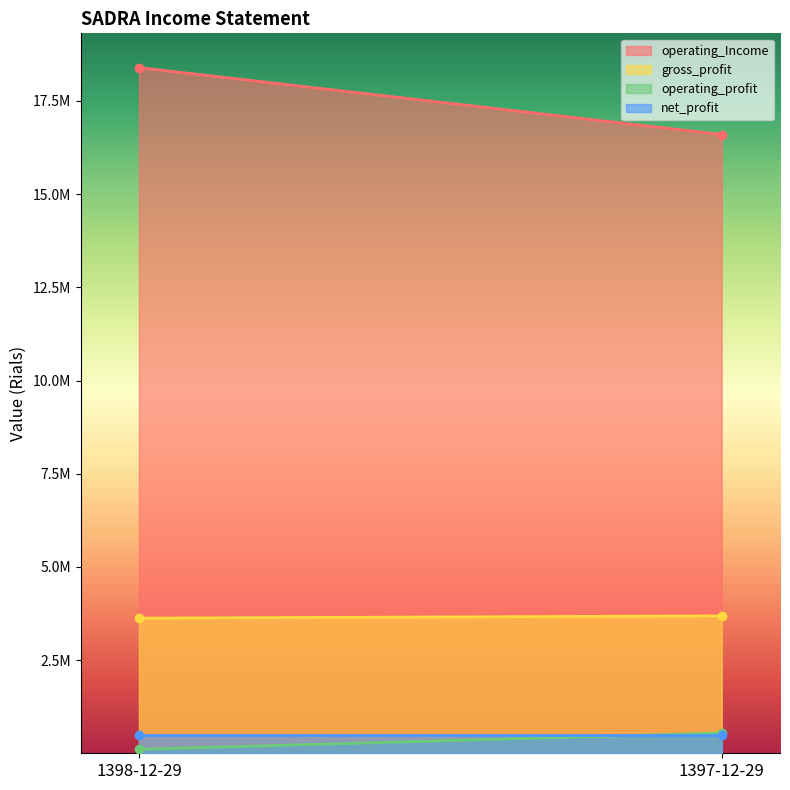

Reading right to left, what are all the values shown in this chart?

operating_Income: 16599158	18393491
gross_profit: 3685850	3625795
operating_profit: 544513	105813
net_profit: 484351	484351